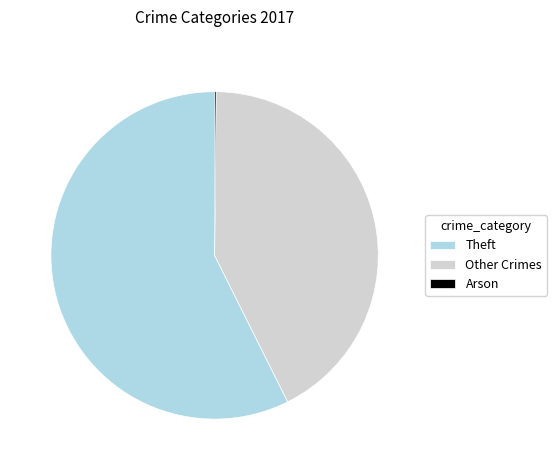

What is the largest slice in the pie chart?

Theft